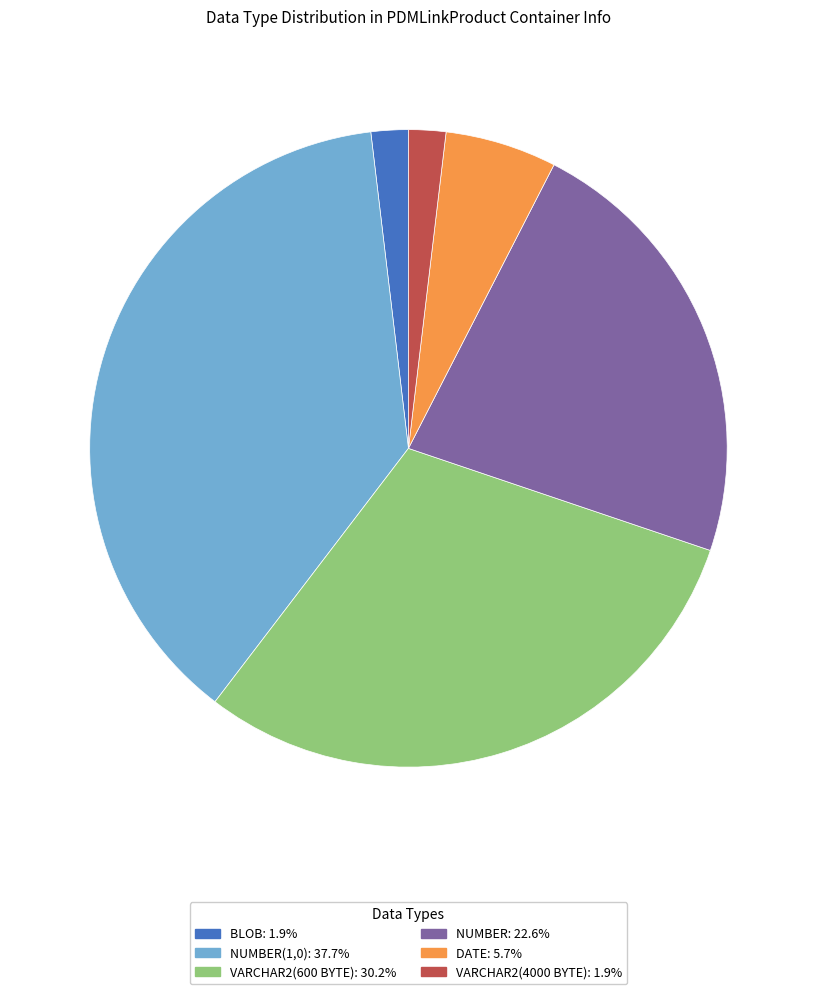

Is the sum of BLOB: 1.9% and VARCHAR2(4000 BYTE): 1.9% greater than half?

No